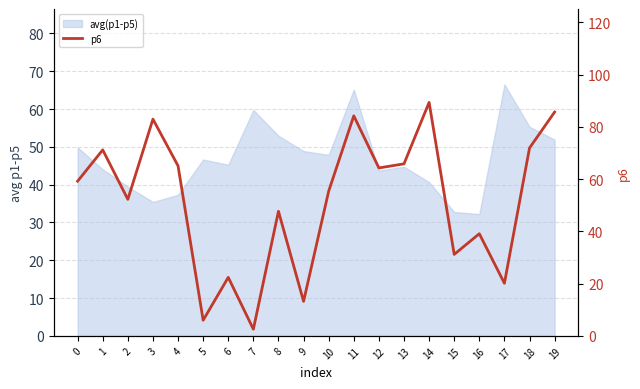

How many points are higher than both their immediate neighbors (excluding endpoints)?

7